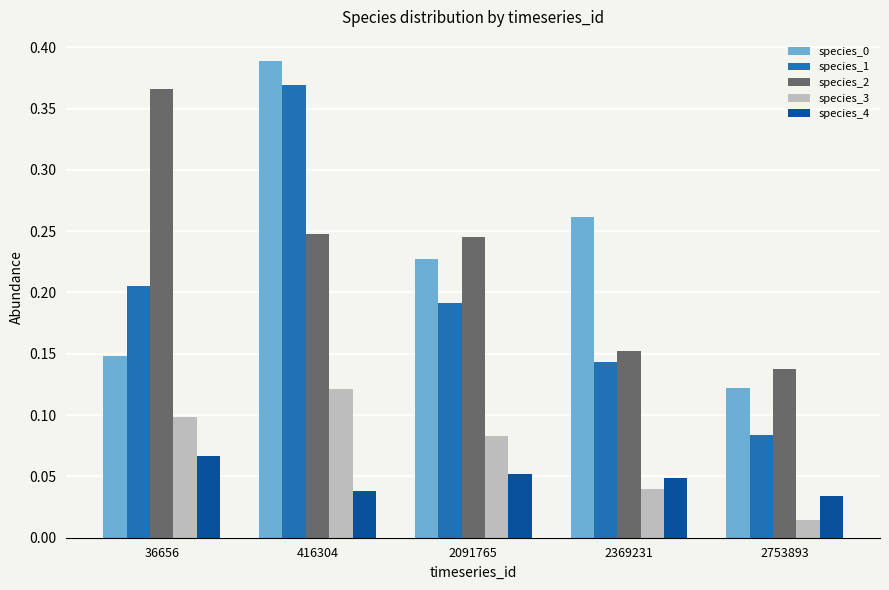

Which series has the largest range (max minus min)?

species_1